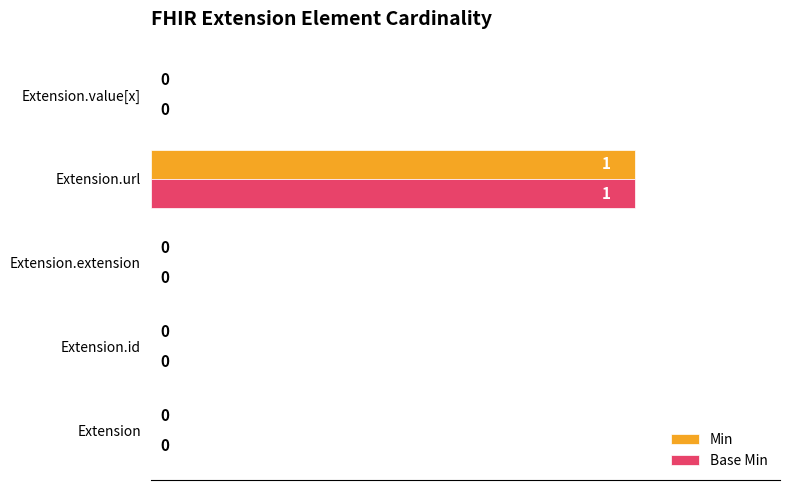

True or false: Base Min has a value of 0 at Extension.id.

True